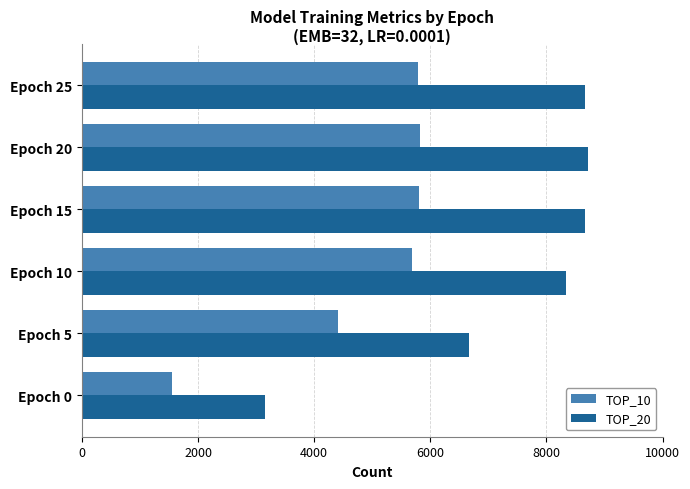

What is the spread (max minus min) of values at Epoch 25?

2876